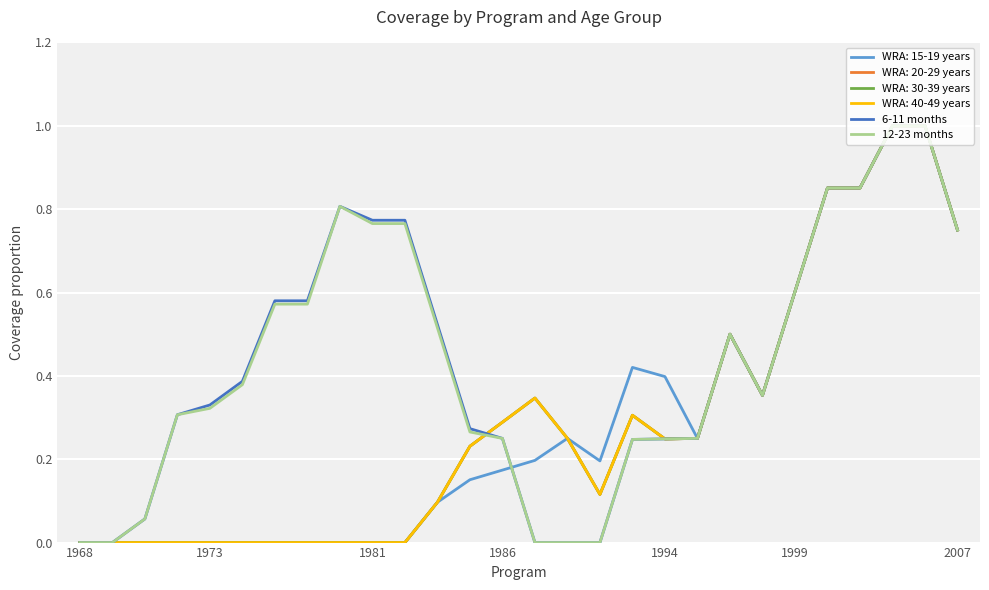

How many lines are shown in the chart?

6